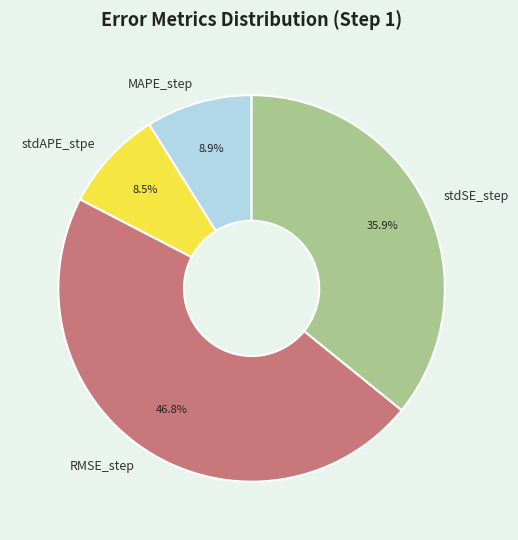

Which has a higher value, stdSE_step or MAPE_step?

stdSE_step